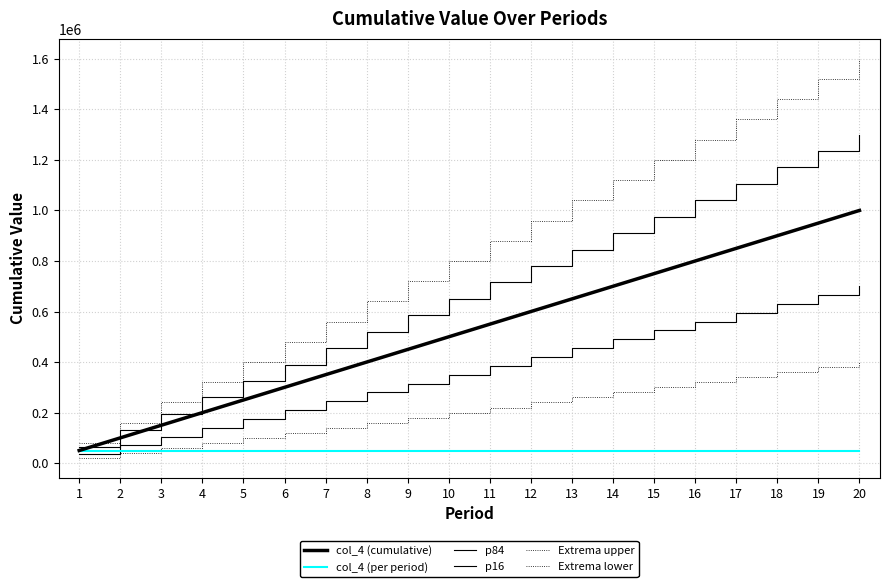

Does the chart have visible grid lines?

Yes